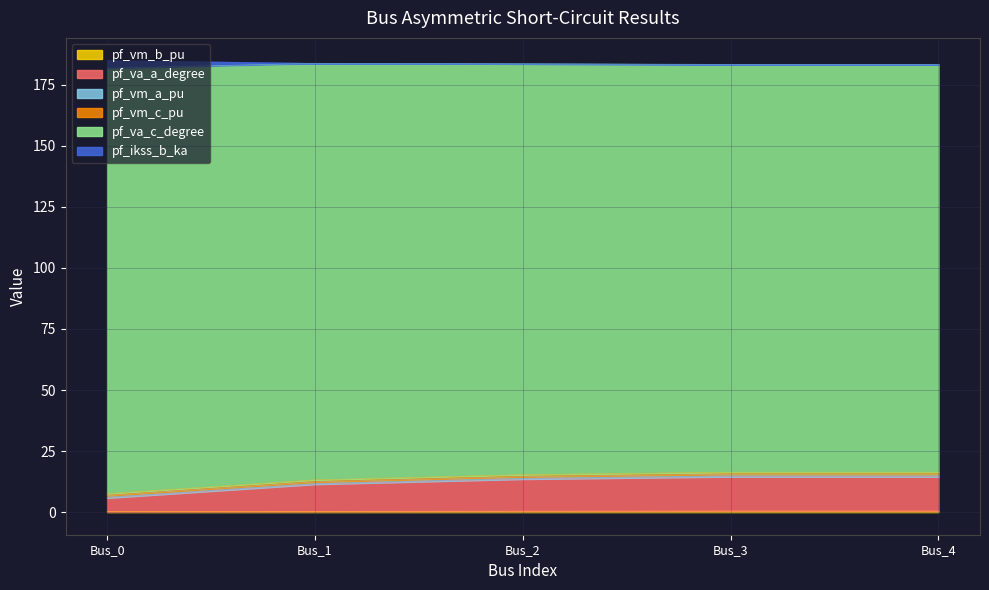

What value does the pf_vm_b_pu series have at Bus_2?

0.4